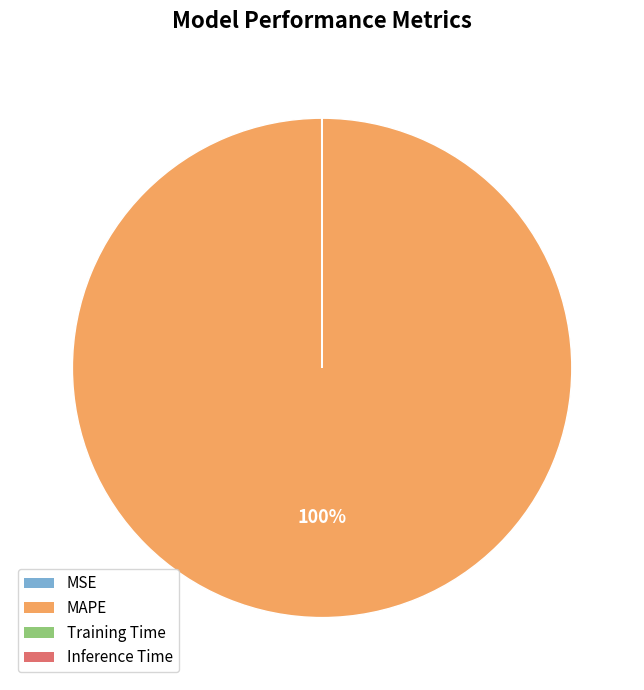

True or false: MAPE accounts for 89% of the total.

False